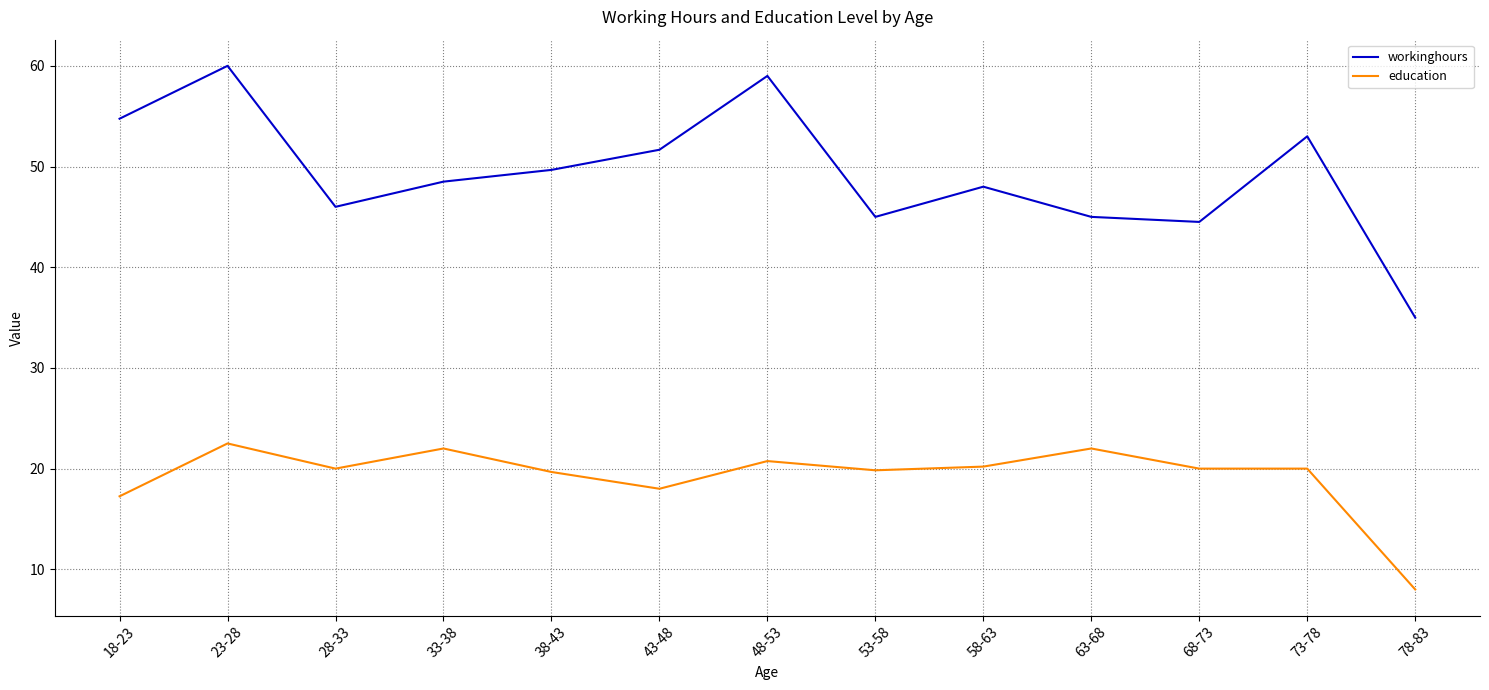

The value of workinghours at 78-83 is 35.0. True or false?

True